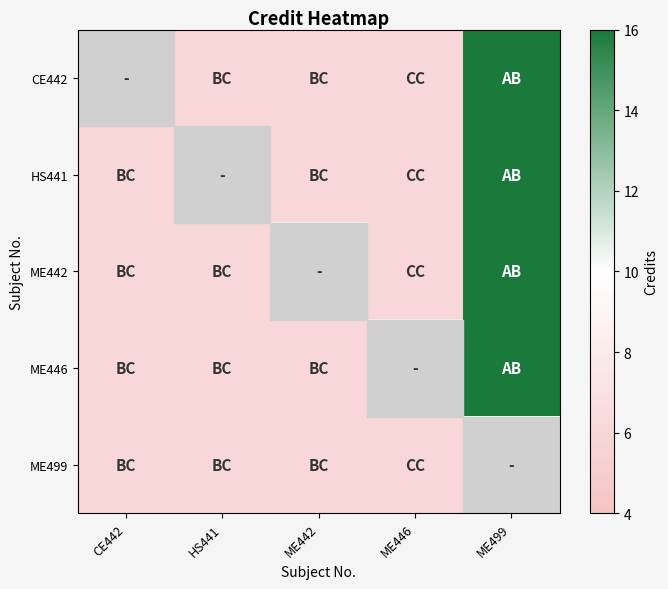

How many series are shown in this chart?

5